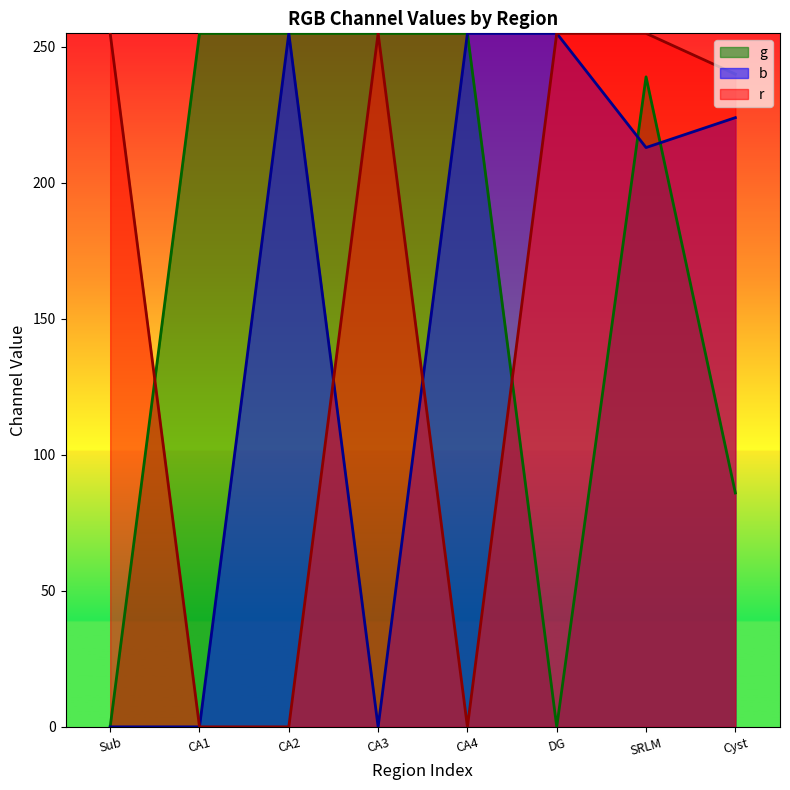

What is the value of the g point at the 7th from the left?

239